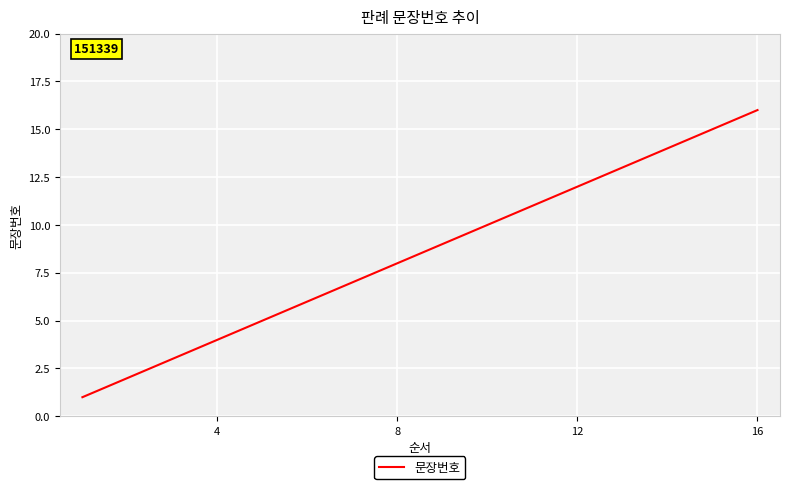

What is the difference between the maximum and minimum values?

15